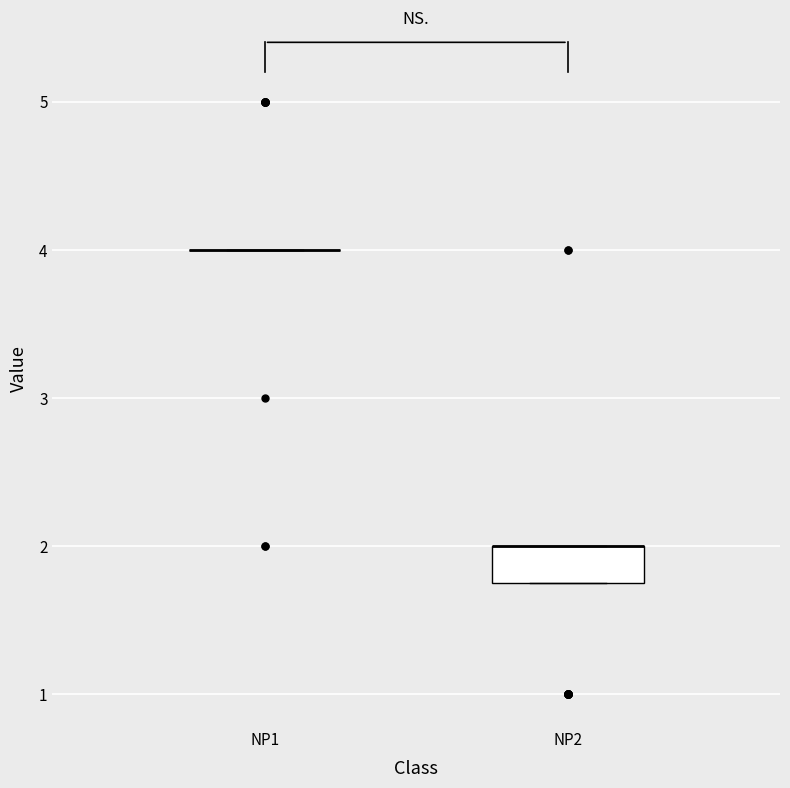

Reading left to right, transcribe this box plot: for each box, give where its median line is, the range the box spans, and where its two whiskers end, as read against the y-axis. The values are not printed on the chart, so give them approximately, as read against the axis.

NP1: box collapsed to a line at 4.0, whiskers 4.0 to 4.0
NP2: median 2.0 (drawn on the box's upper edge), box 1.8 to 2.0, whiskers 1.8 to 2.0